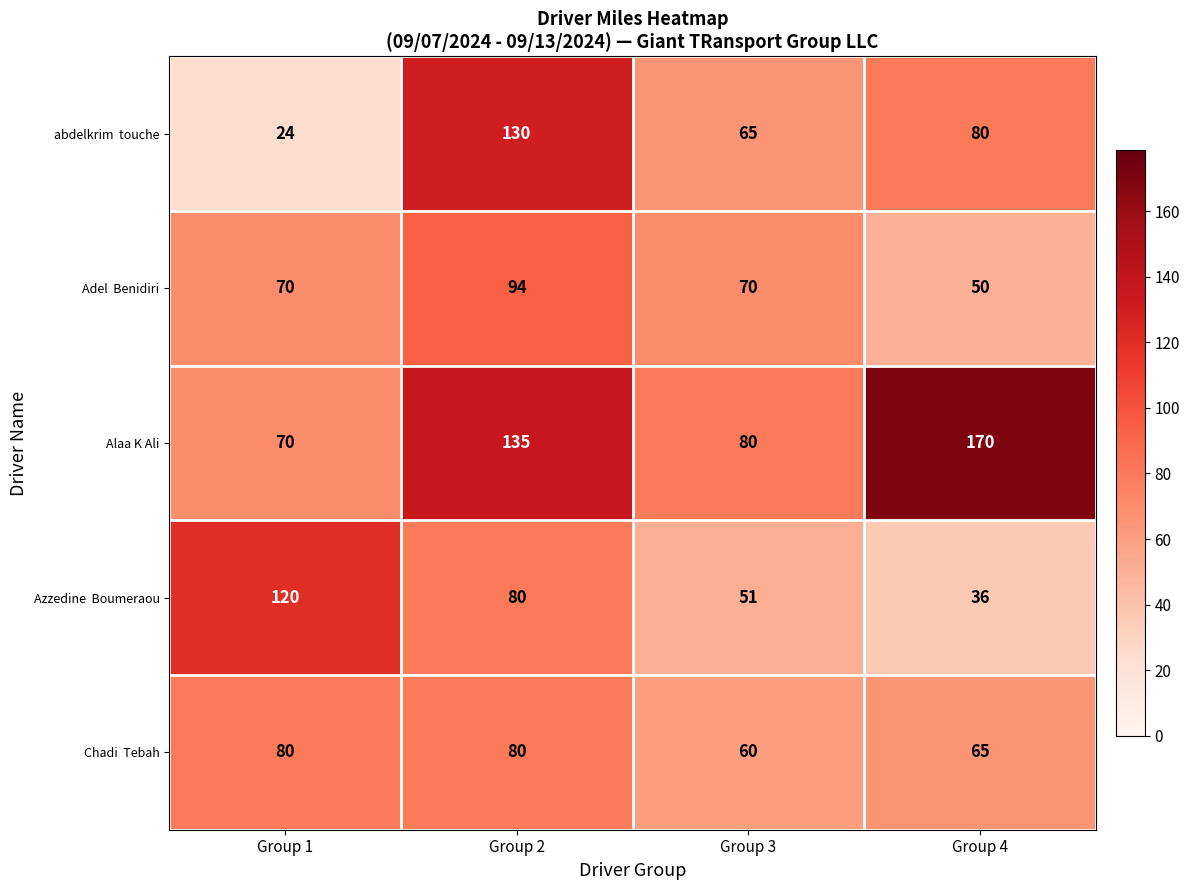

Which category has the lowest value across all series?

Group 1